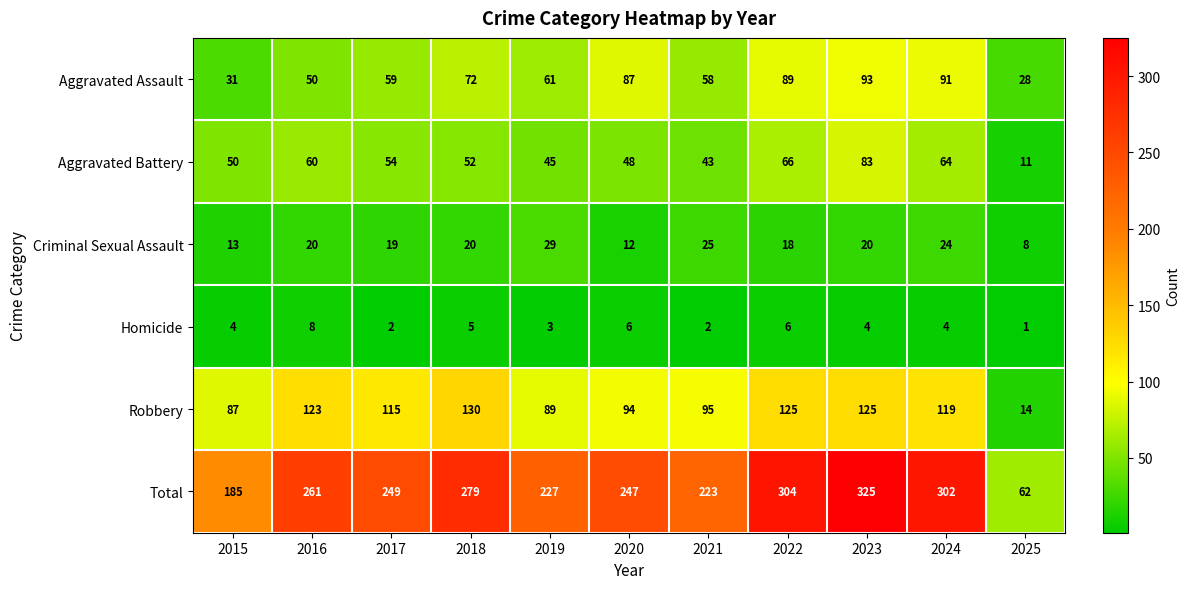

How many categories are shown in the chart?

11